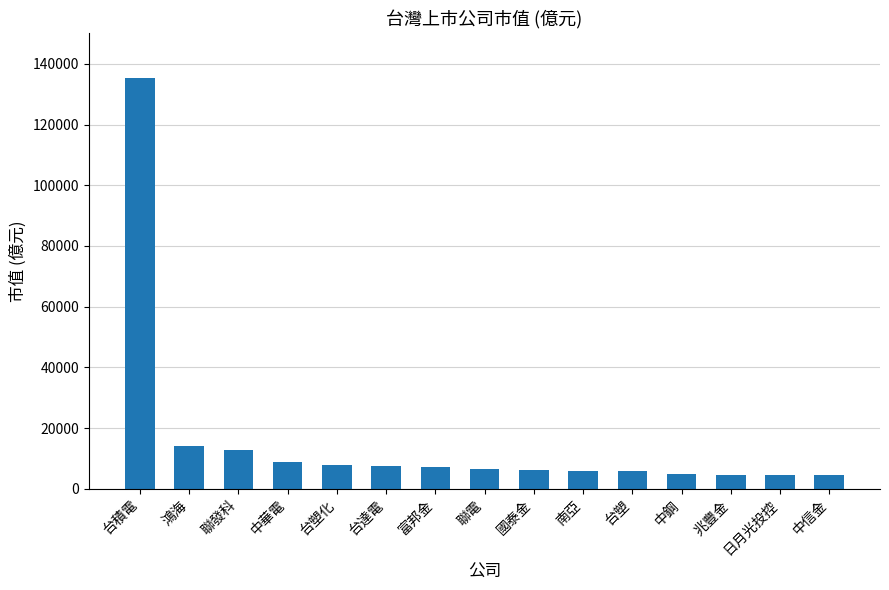

What is the label of the 1st bar from the left?

台積電